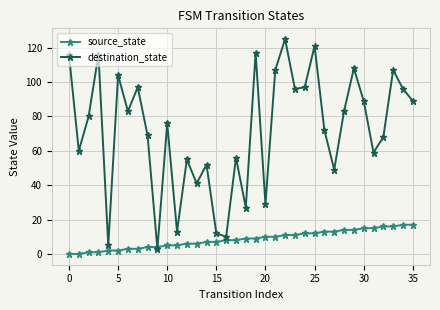

What is the difference between the second highest and second lowest values in the destination_state series?

116